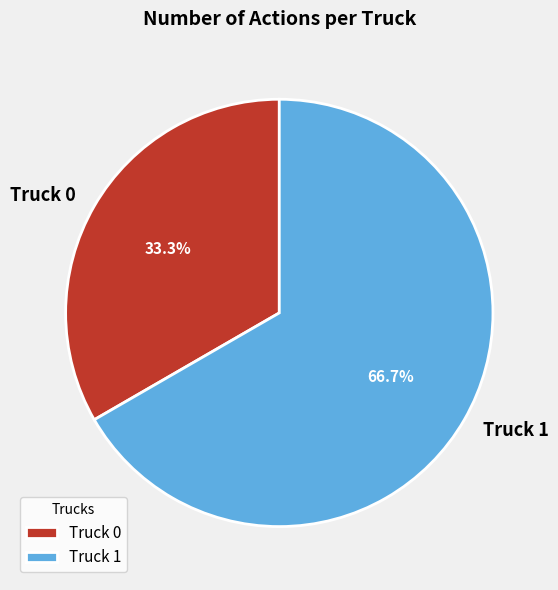

To the nearest percent, what portion does Truck 1 represent?

67%